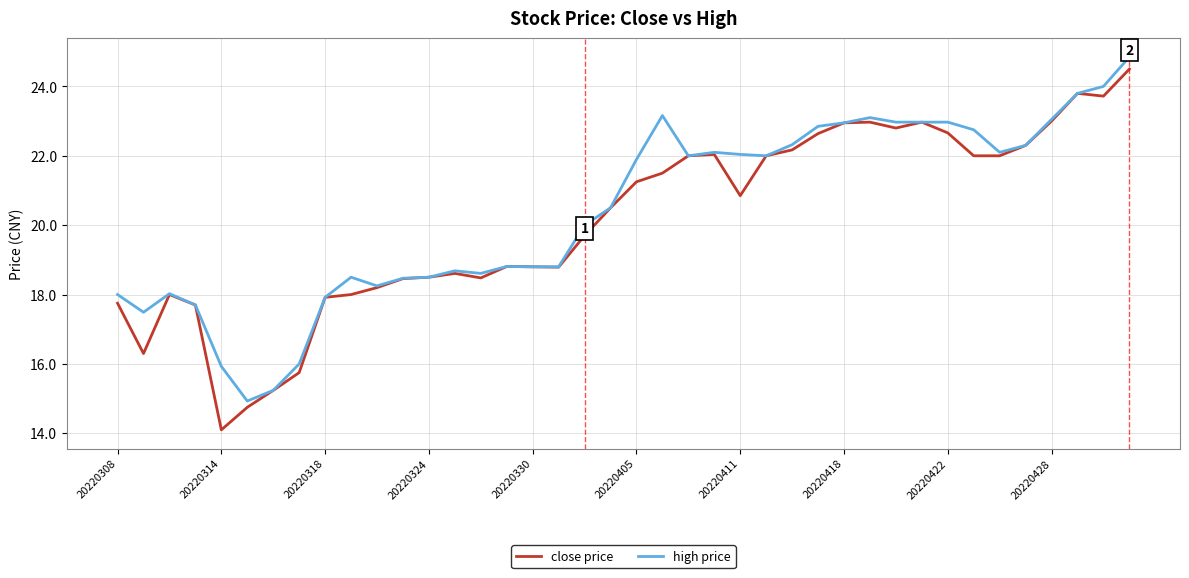

What is the lowest value of the close price series?

14.1